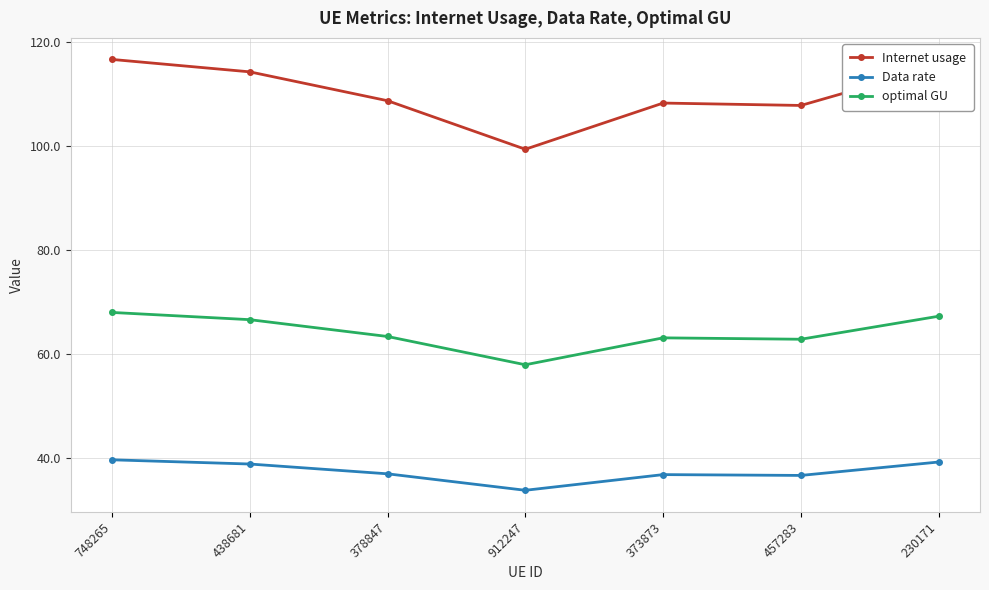

True or false: Data rate and Internet usage intersect in this chart.

False